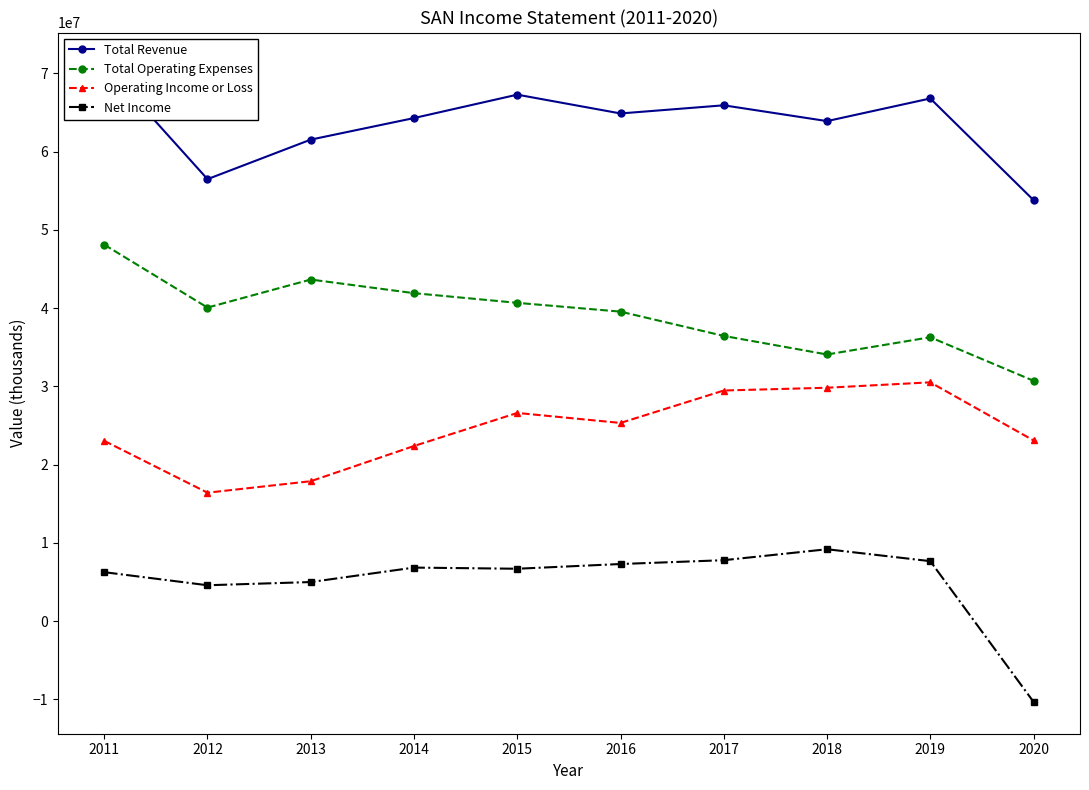

Rank the series by their average value, from highest to lowest.

Total Revenue, Total Operating Expenses, Operating Income or Loss, Net Income